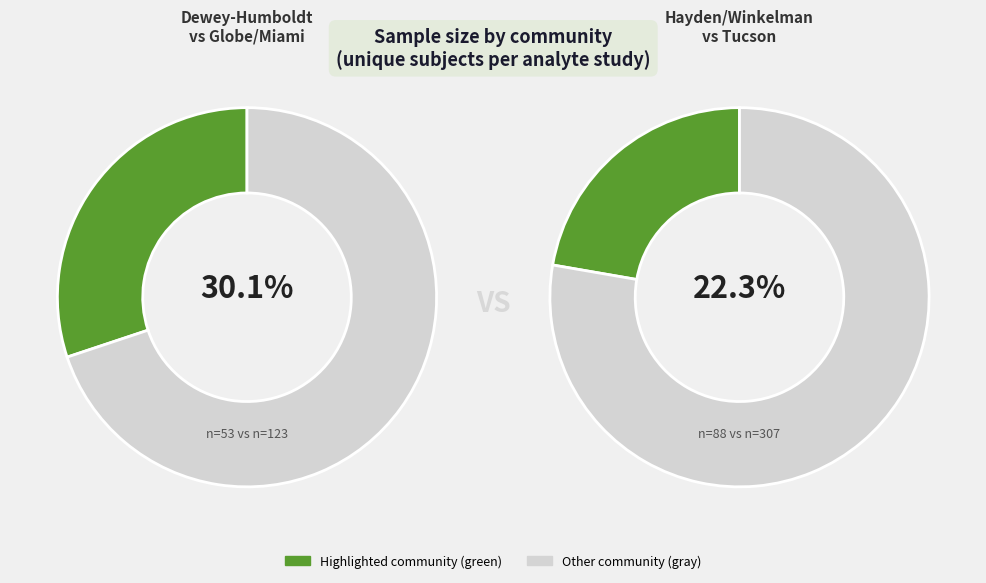

Count the number of slices in the pie.

4